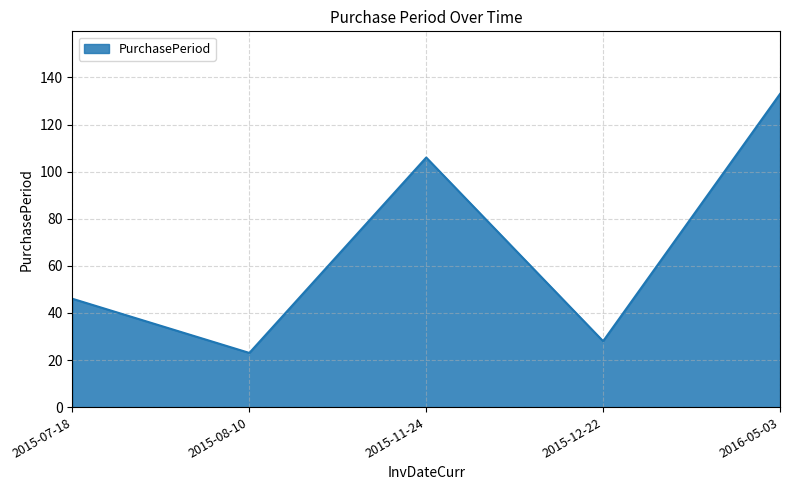

List the labels in order of value, smallest first.

2015-08-10, 2015-12-22, 2015-07-18, 2015-11-24, 2016-05-03